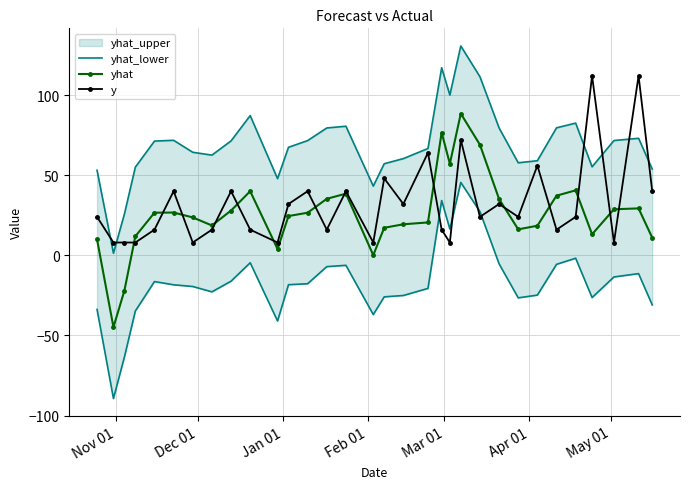

What is the maximum value for yhat?

88.4